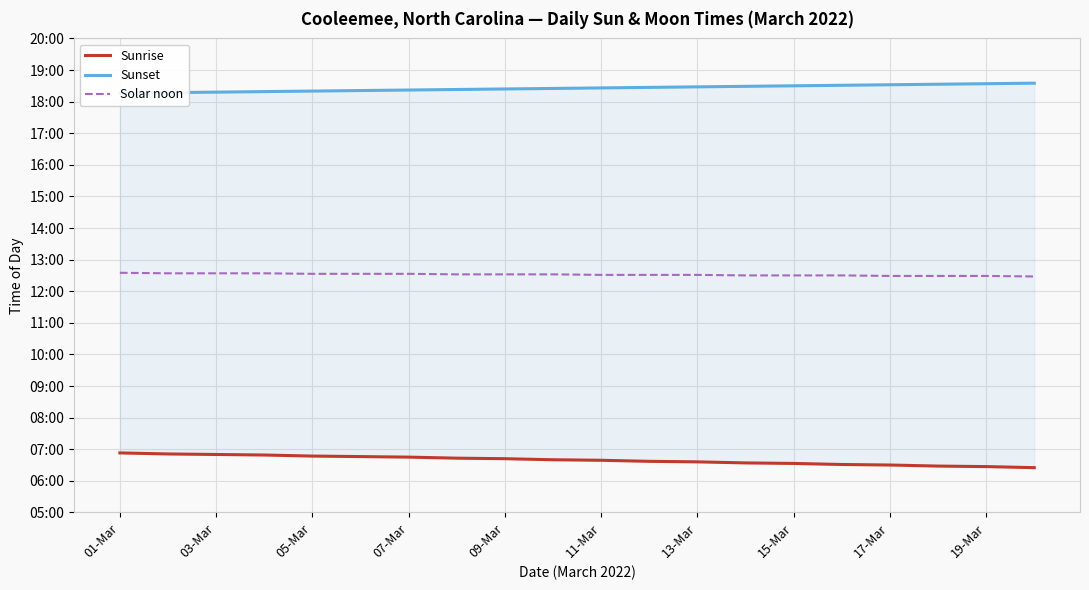

The value of Solar noon at 17-Mar is 12.5. True or false?

True